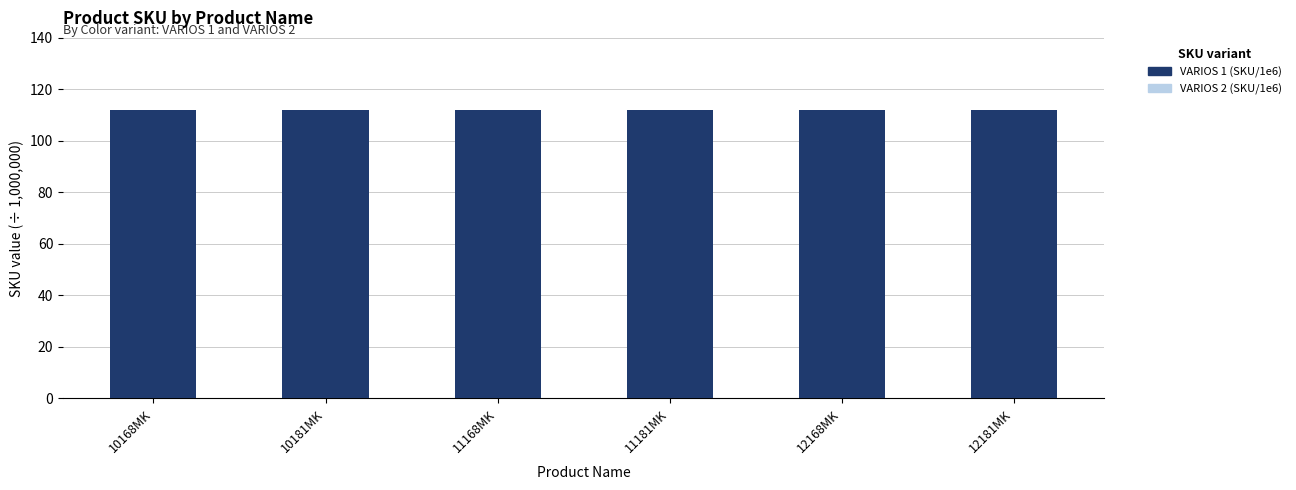

What is the sum of the VARIOS 1 (SKU/1e6) values at 10168MK and 12168MK?

224.0